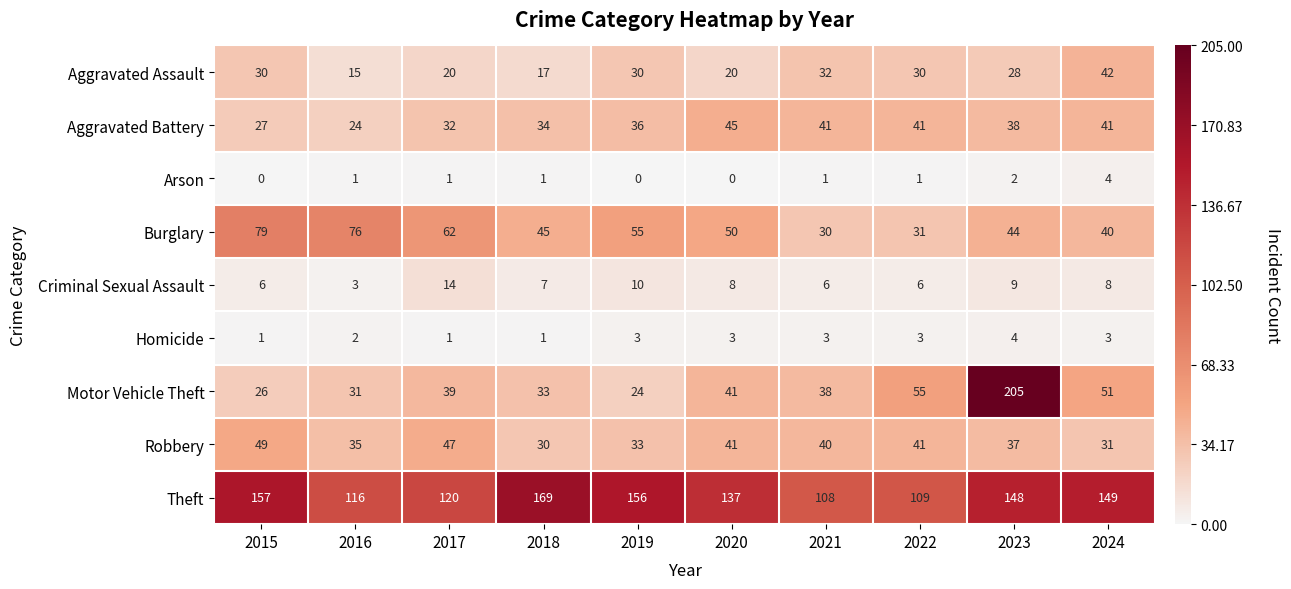

Is it true that Criminal Sexual Assault equals 12 at 2024?

False